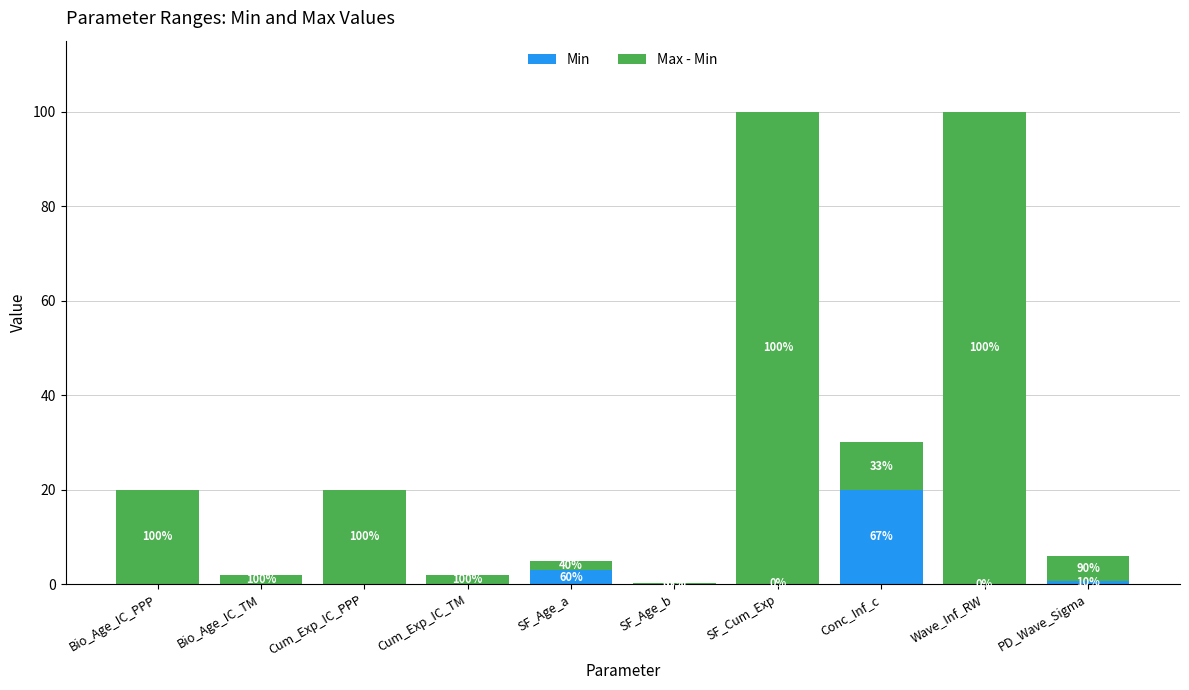

What is the sum of the Min values at Bio_Age_IC_PPP and SF_Age_a?

3.0